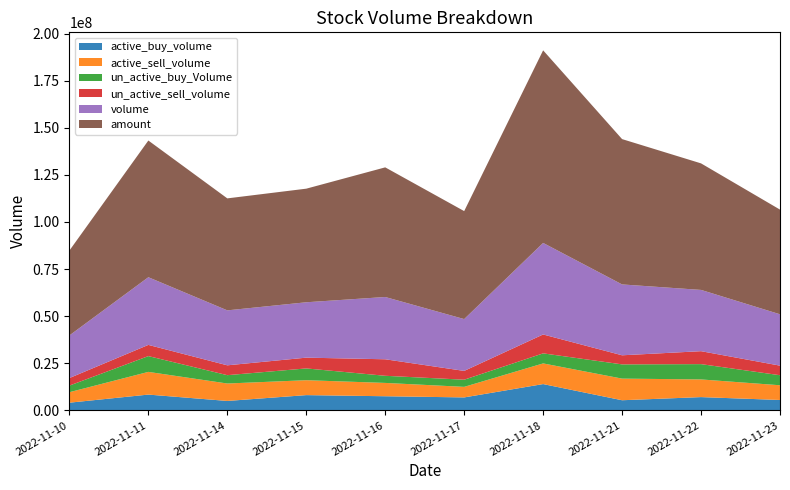

Reading left to right, what are all the values shown in this chart?

volume: 2022-11-10=22627388	2022-11-11=35926985	2022-11-14=29174717	2022-11-15=29398130	2022-11-16=33061912	2022-11-17=27514477	2022-11-18=48596123	2022-11-21=37617687	2022-11-22=32523890	2022-11-23=27266499
active_buy_volume: 2022-11-10=4082960	2022-11-11=8383100	2022-11-14=5006100	2022-11-15=8102200	2022-11-16=7501900	2022-11-17=6877725	2022-11-18=13962236	2022-11-21=5379348	2022-11-22=7047260	2022-11-23=5516800
active_sell_volume: 2022-11-10=5566202	2022-11-11=12049672	2022-11-14=9256077	2022-11-15=7914100	2022-11-16=7074126	2022-11-17=5605700	2022-11-18=10969661	2022-11-21=11483460	2022-11-22=9380300	2022-11-23=7816334
un_active_buy_Volume: 2022-11-10=3503801	2022-11-11=8380286	2022-11-14=4426933	2022-11-15=6252862	2022-11-16=3783360	2022-11-17=3796400	2022-11-18=5332072	2022-11-21=7551620	2022-11-22=8121372	2022-11-23=5324832
un_active_sell_volume: 2022-11-10=4005809	2022-11-11=5945011	2022-11-14=5228565	2022-11-15=5719950	2022-11-16=8766572	2022-11-17=4670900	2022-11-18=10027603	2022-11-21=4826058	2022-11-22=6874560	2022-11-23=5086617
amount: 2022-11-10=45050289	2022-11-11=72565296	2022-11-14=59446077	2022-11-15=60304107	2022-11-16=68816513	2022-11-17=57318980	2022-11-18=102239698	2022-11-21=77148346	2022-11-22=67172680	2022-11-23=55568501